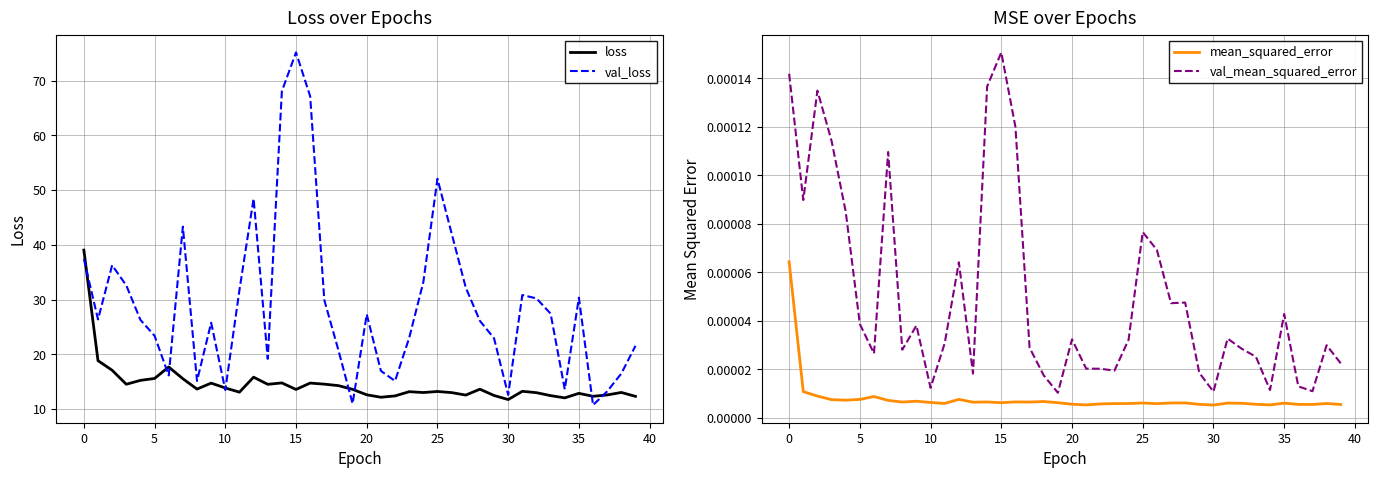

Is the value of val_mean_squared_error at 12 greater than the value of val_loss at 27?

No